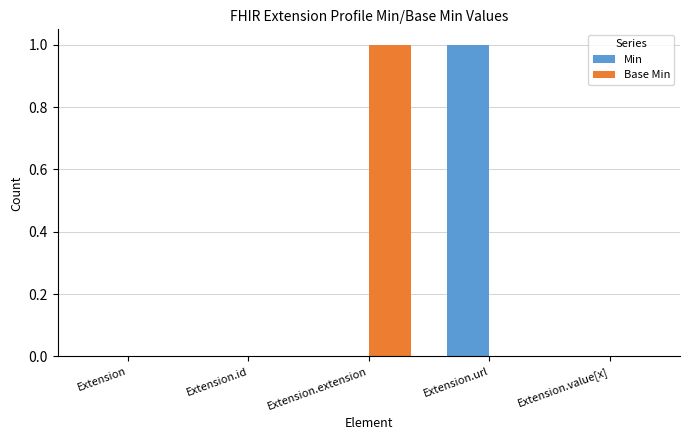

How many data points does each series have?

5